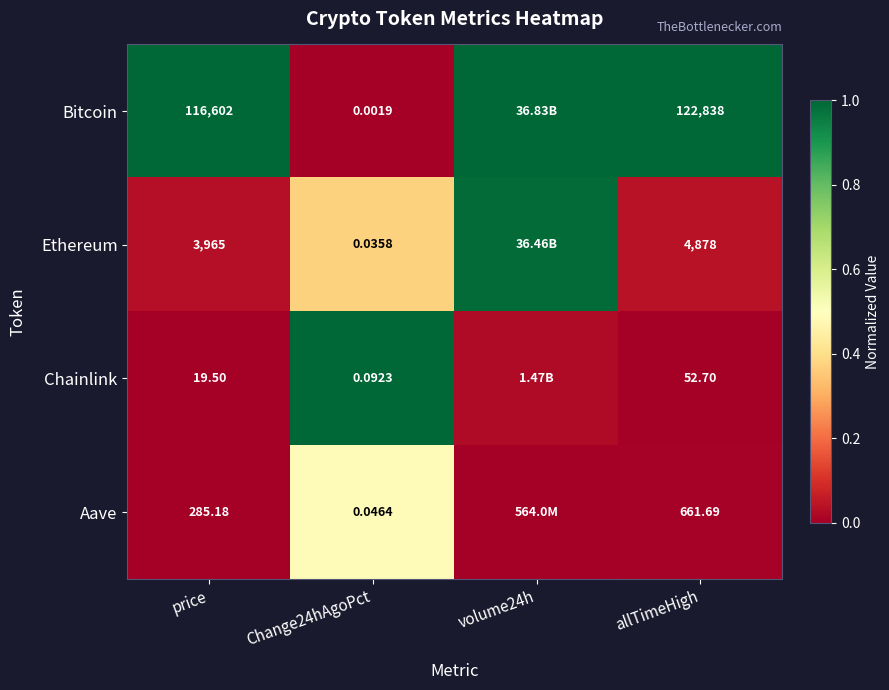

Which series changed the most between Change24hAgoPct and allTimeHigh?

Bitcoin